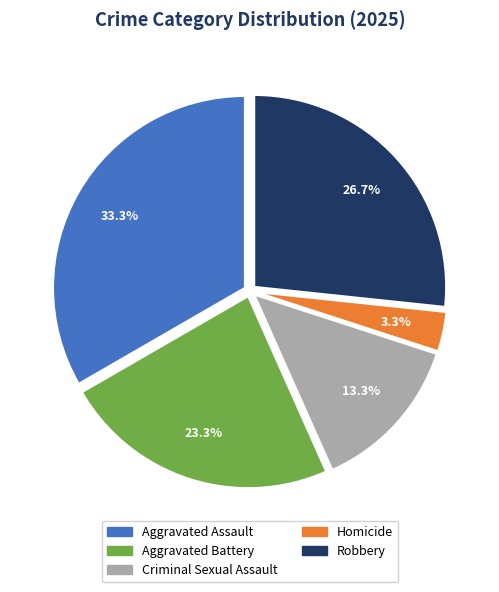

The Criminal Sexual Assault slice represents 22% of the pie. True or false?

False